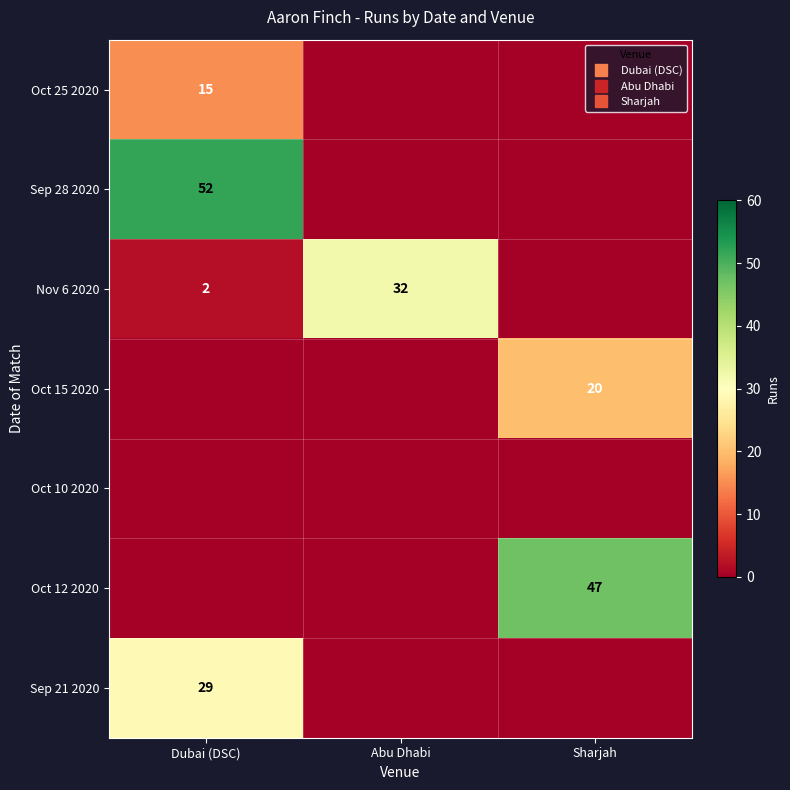

How many positive values does the Nov 6 2020 series have?

2